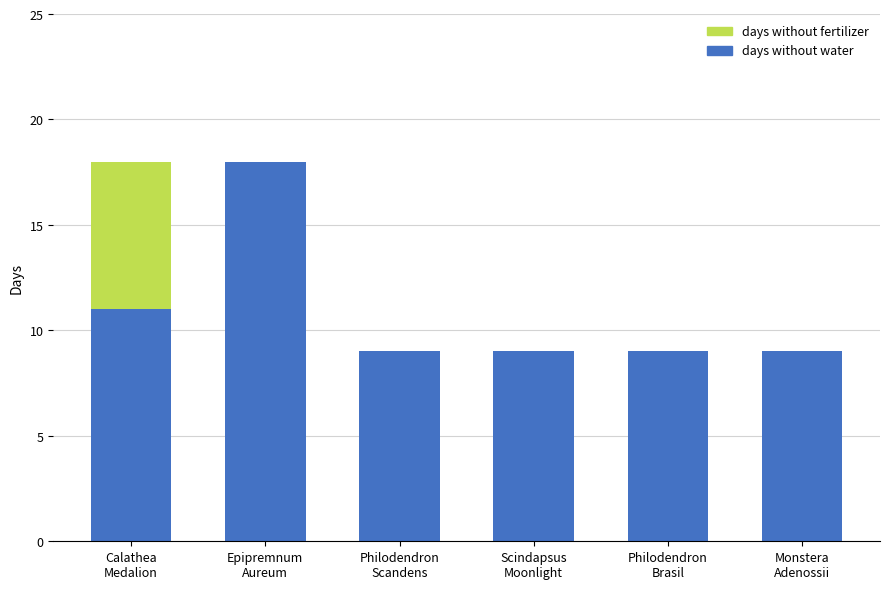

Are the bars grouped side by side (vs. stacked)?

No